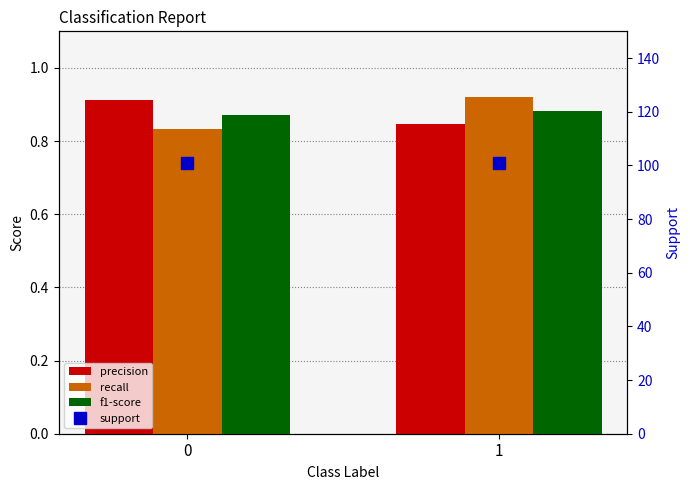

What is the difference between the highest and lowest values at 0?

100.2